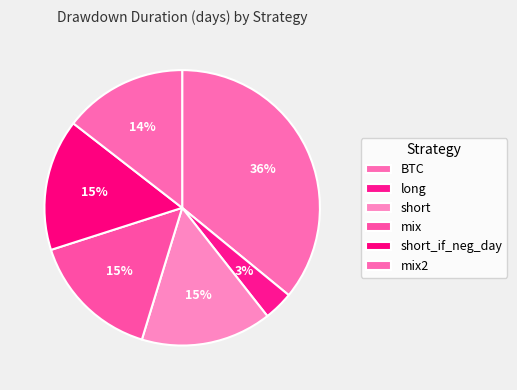

What is the change in value from short to short_if_neg_day?

+1